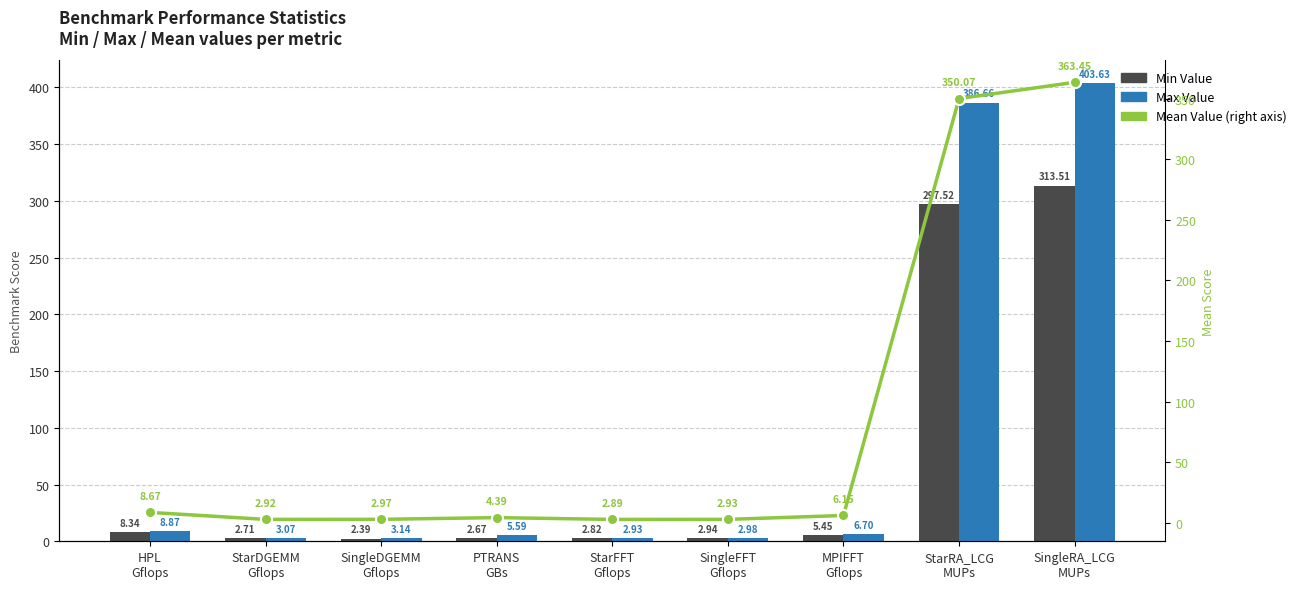

At which label does Mean Value first exceed 4?

HPL
Gflops